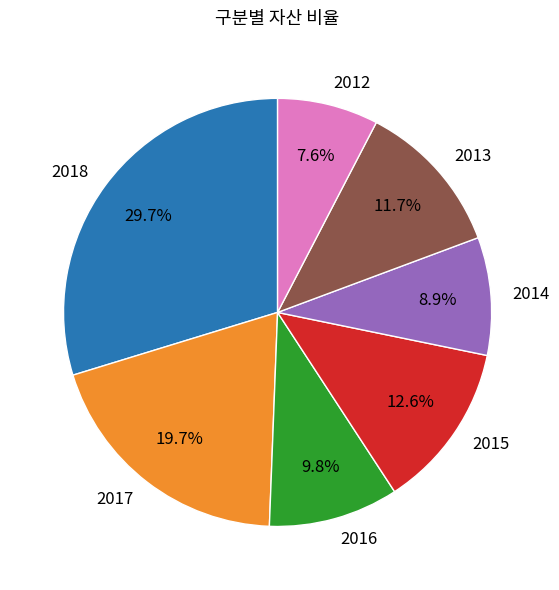

What is the smallest slice in the pie chart?

2012